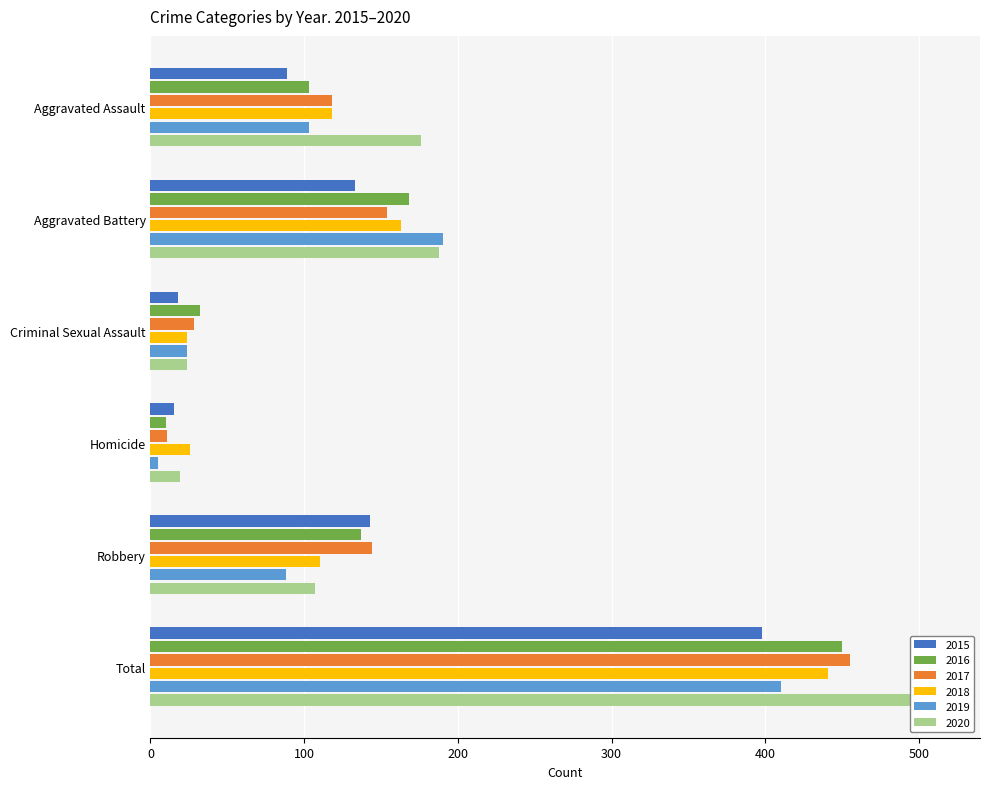

What is the label of the 1st bar from the right?

Total